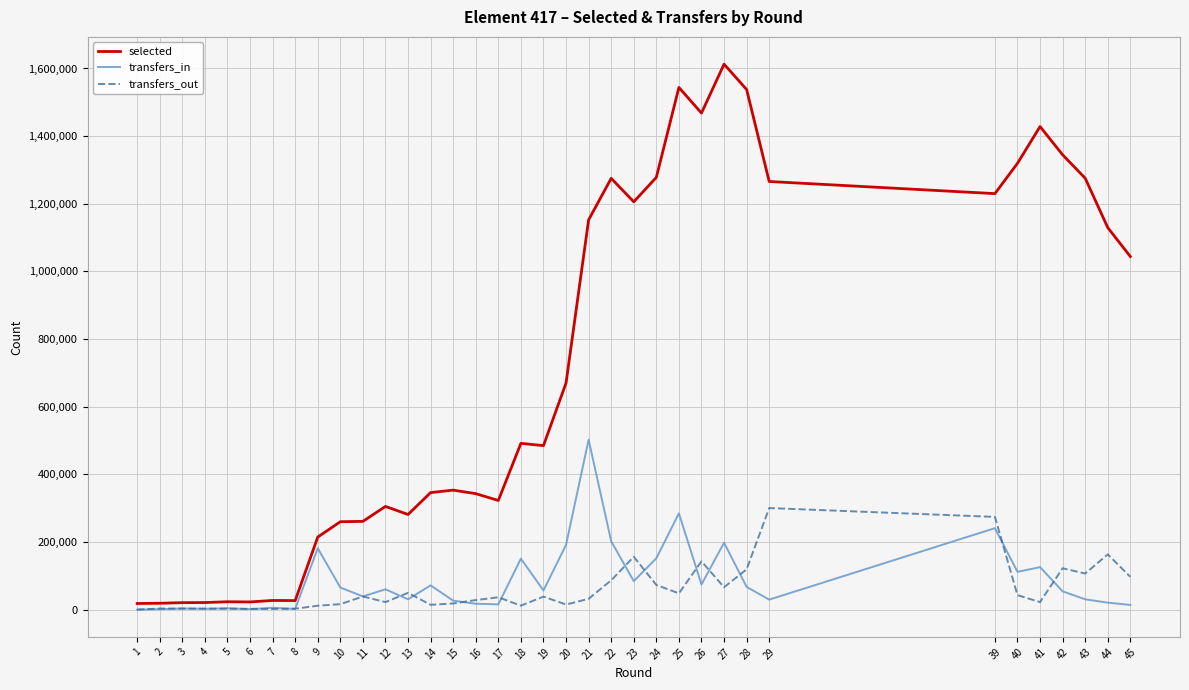

Between 1 and 39, which series saw the biggest shift?

selected